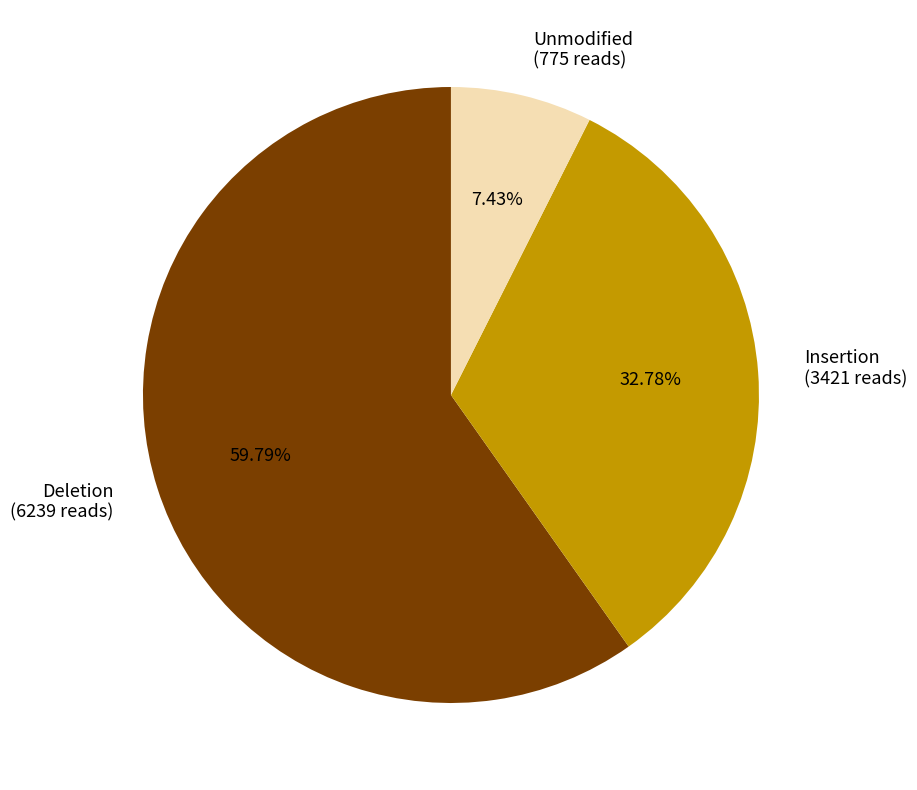

Which has a higher value, Deletion (6239 reads) or Unmodified (775 reads)?

Deletion (6239 reads)